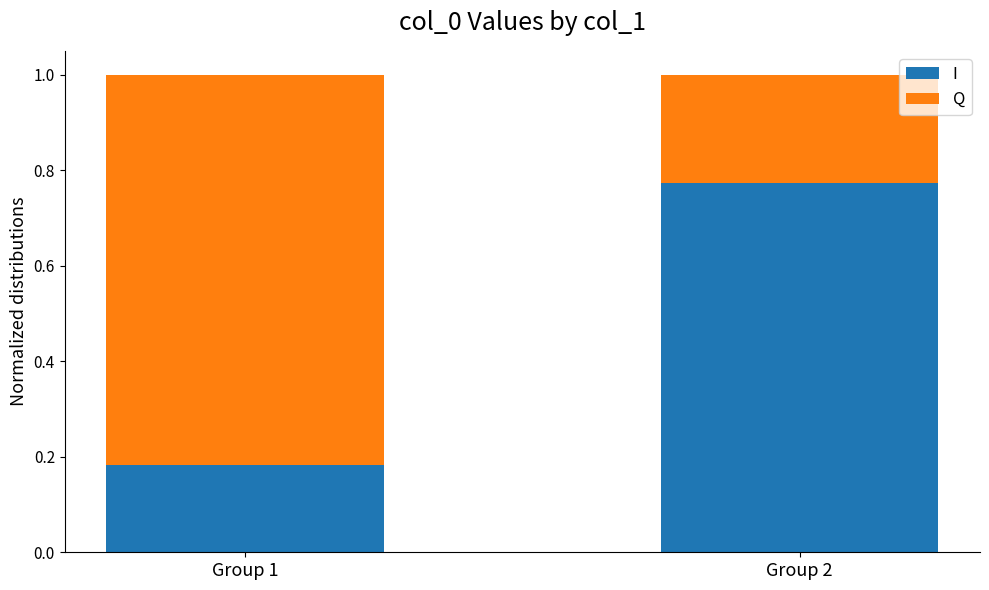

The I series shows 0.3 at Group 1. True or false?

False